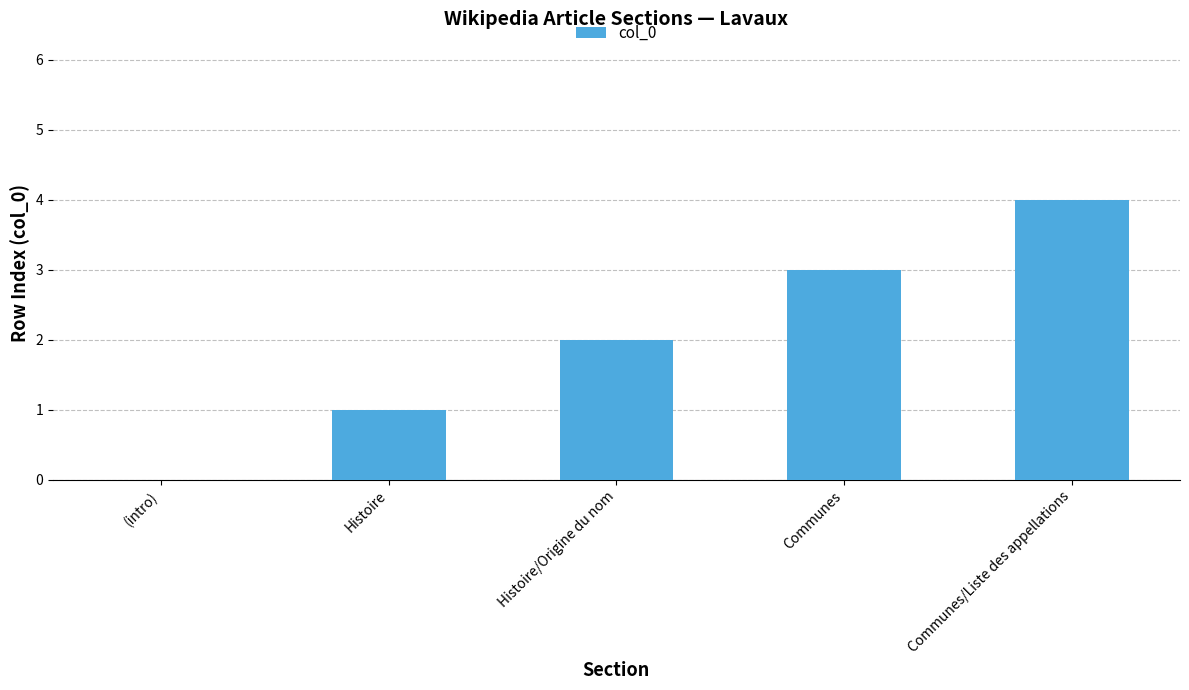

Where is the data nearest to the value 2?

Histoire/Origine du nom